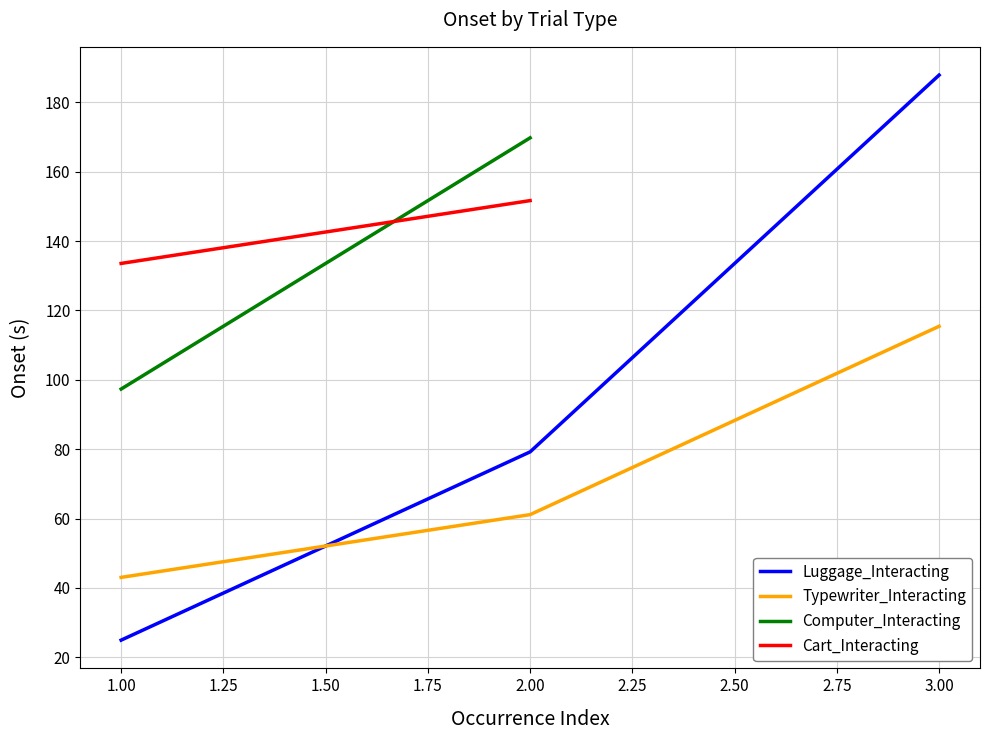

Does the chart have visible grid lines?

Yes